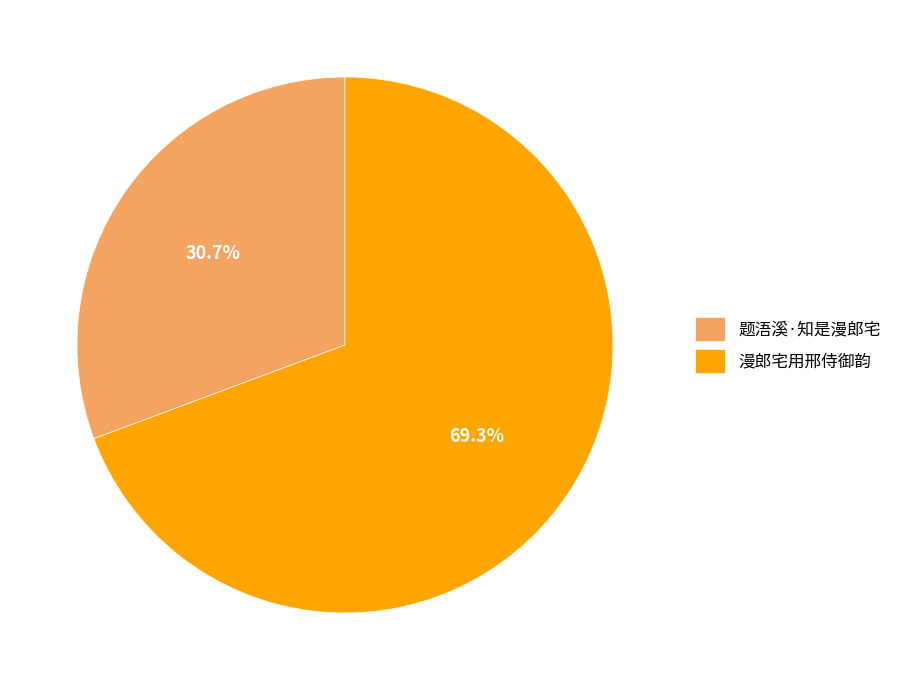

What is the ratio of the value at 题浯溪·知是漫郎宅 to the value at 漫郎宅用邢侍御韵?

0.4